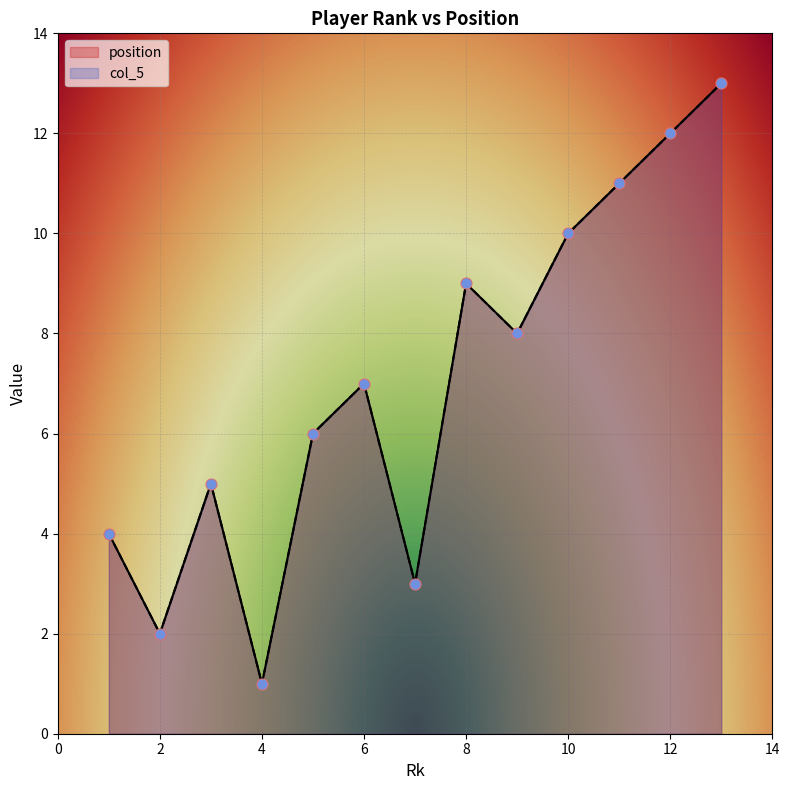

Which series has the widest spread of Y values?

position